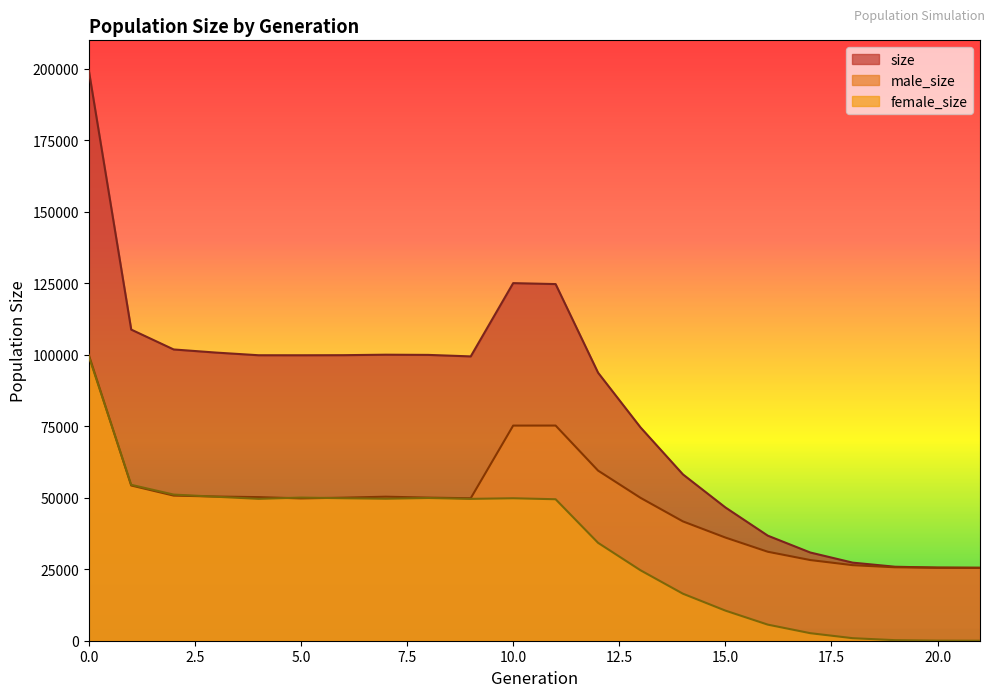

Between 8 and 18, which is larger?

8